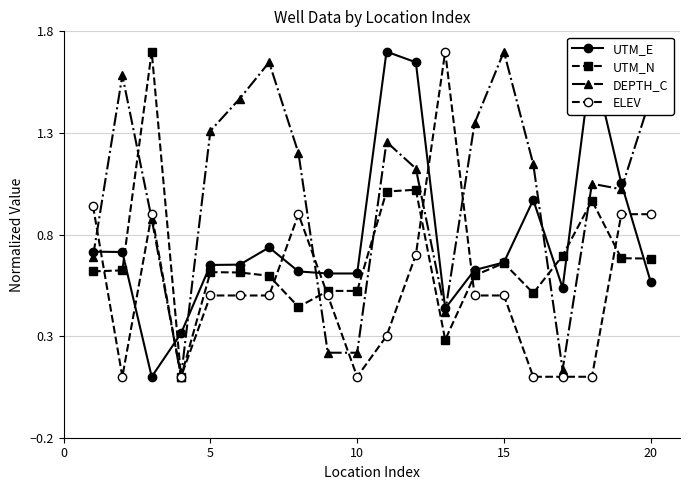

Which series ends up on top after the final intersection of UTM_E and ELEV?

ELEV